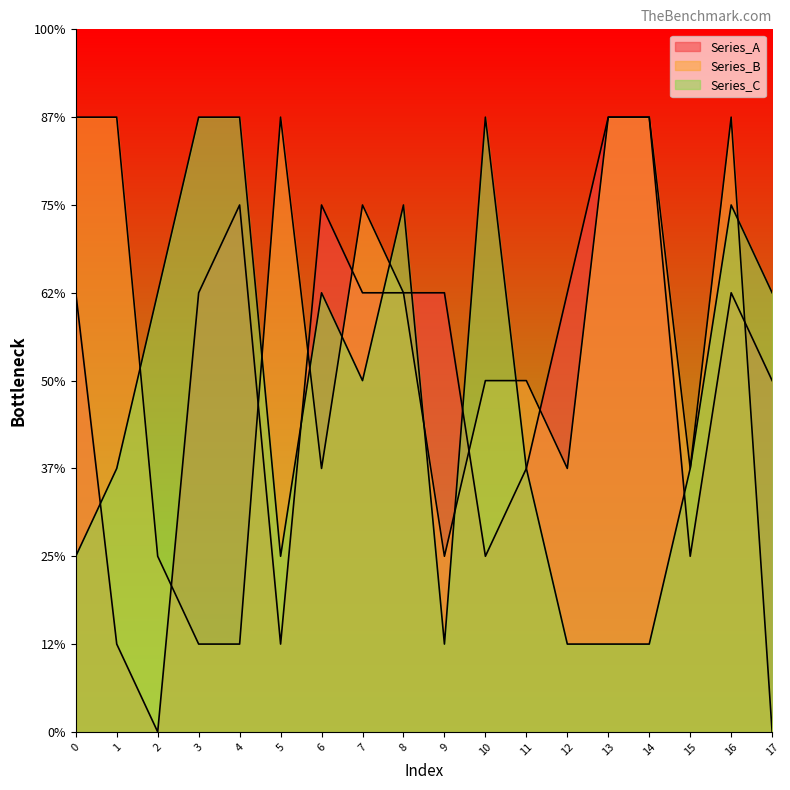

List the labels in order of Series_C value, largest first.

3, 4, 10, 8, 16, 2, 6, 17, 7, 1, 11, 15, 0, 5, 9, 12, 13, 14